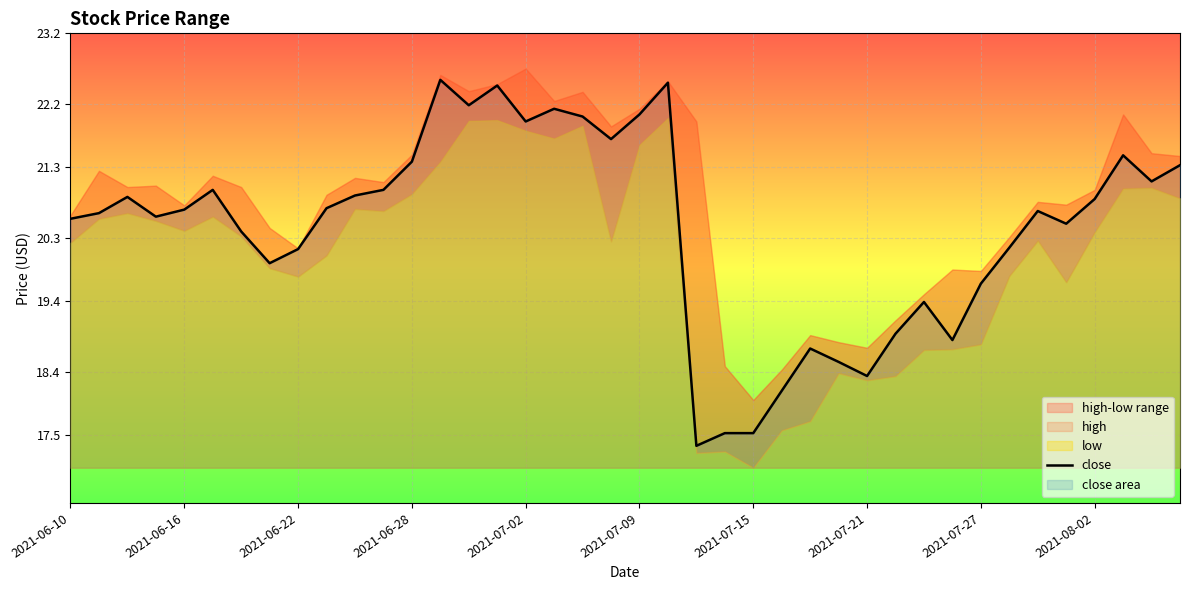

The close series shows 5.8 at 2021-08-02. True or false?

False